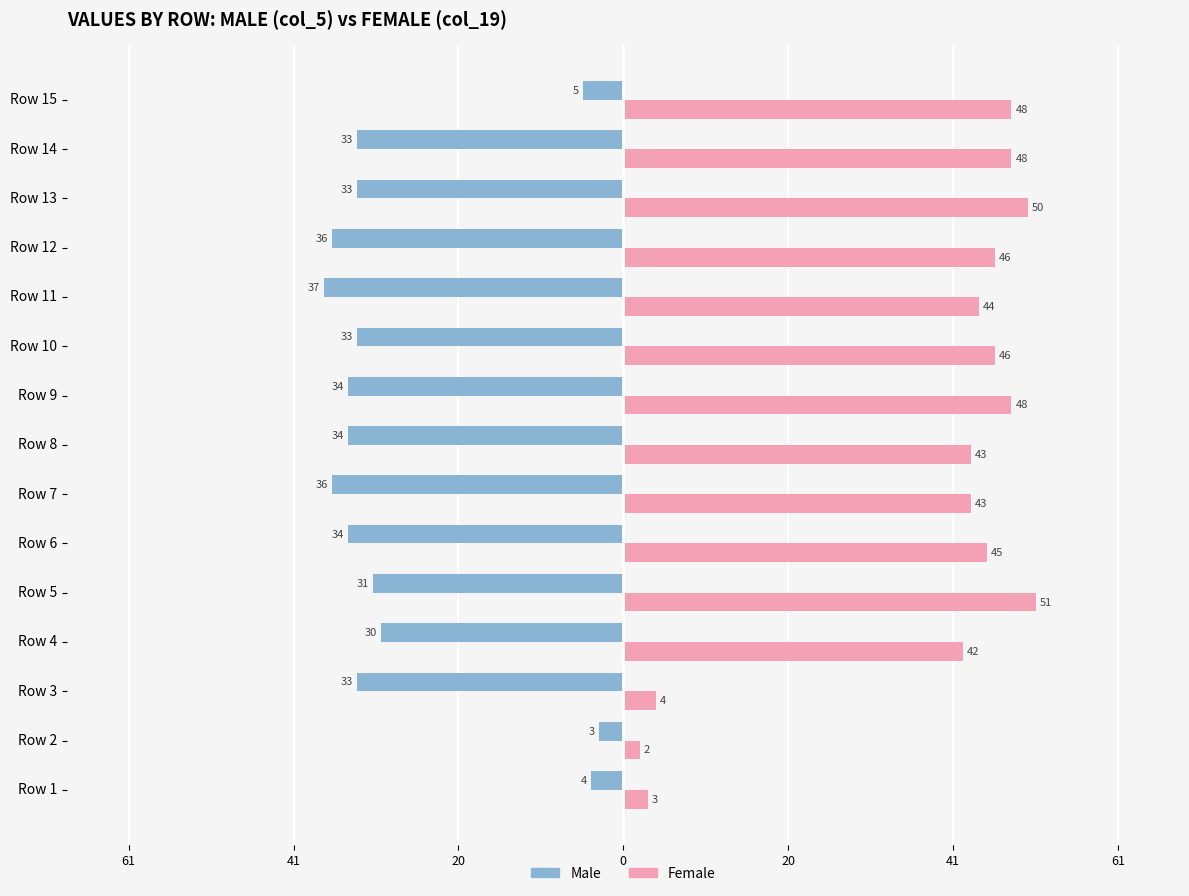

What are all the series names shown in the legend?

Male, Female